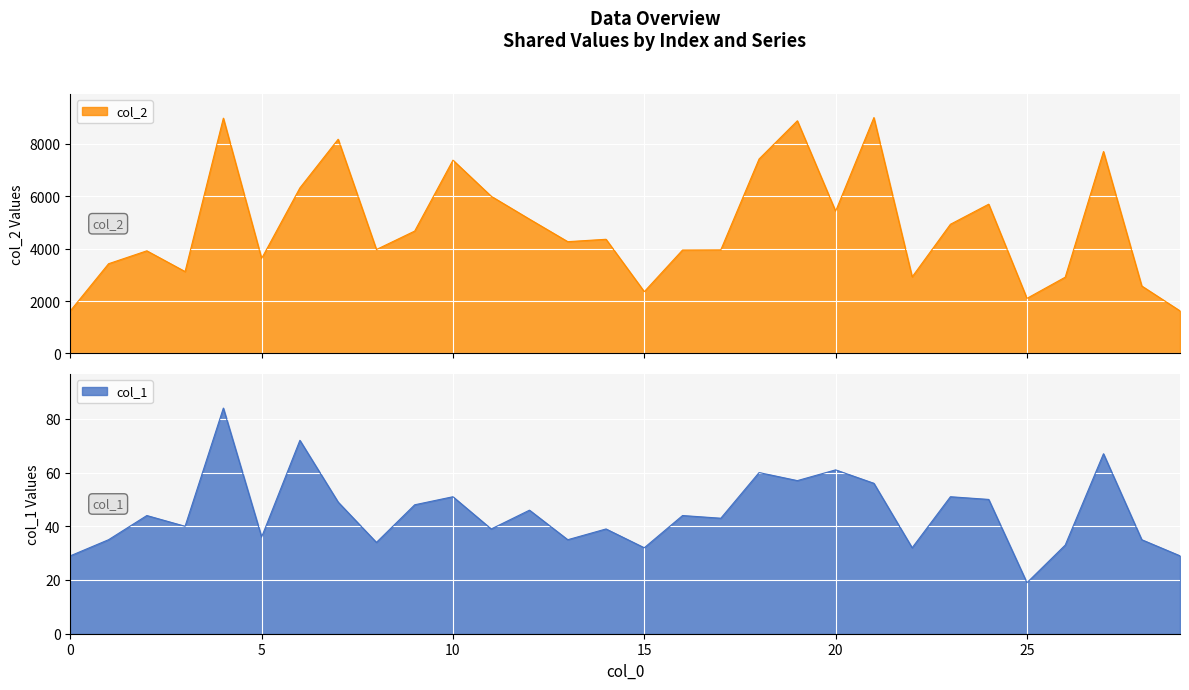

Which series changed the most between 14 and 21?

col_2